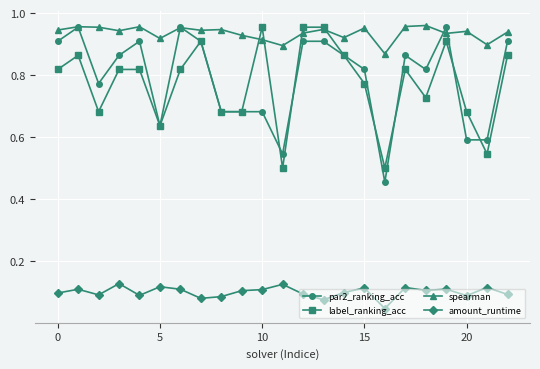

At how many categories does at least one series exceed 0?

23